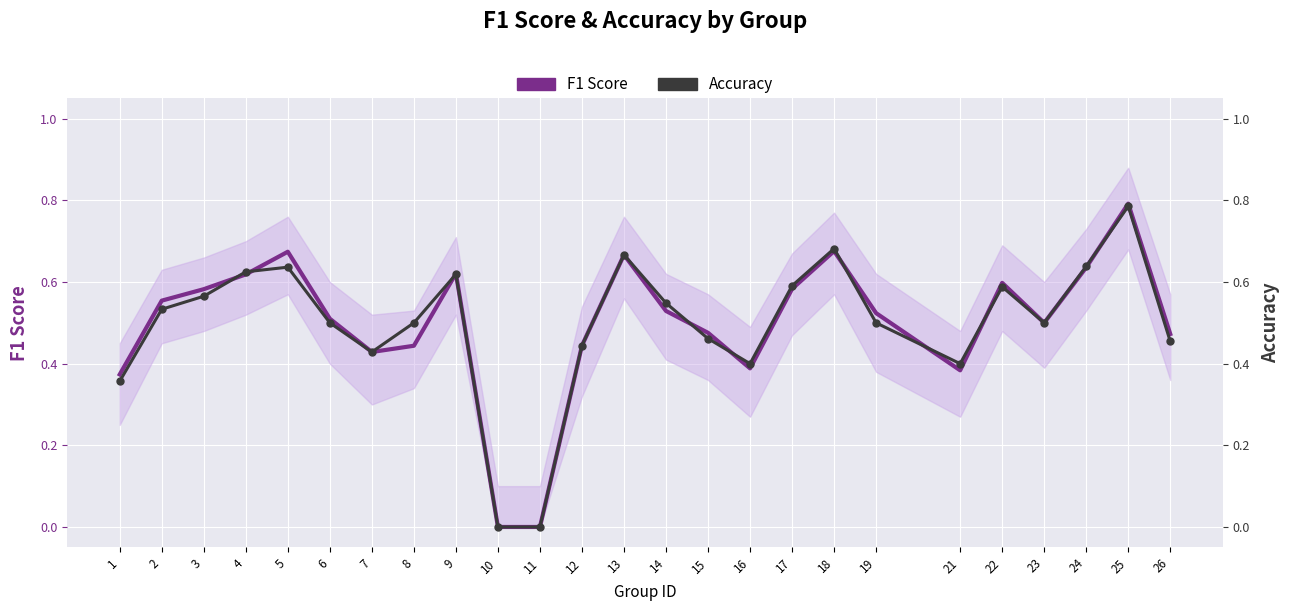

What is the sum of all Accuracy values?

12.4